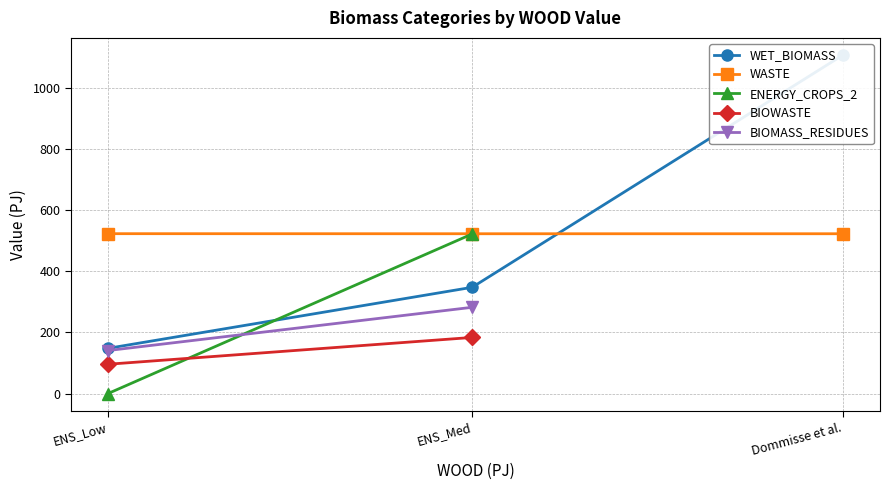

What value does the WASTE series have at ENS_Med?

522.8